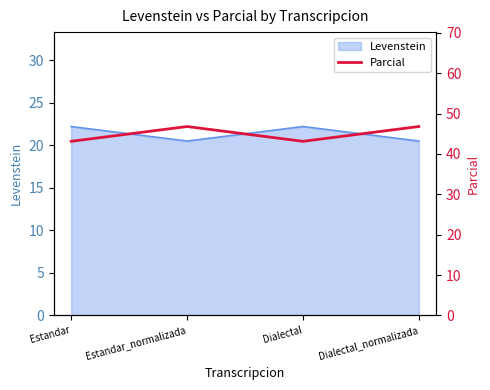

The value at Dialectal is 23.9. True or false?

False